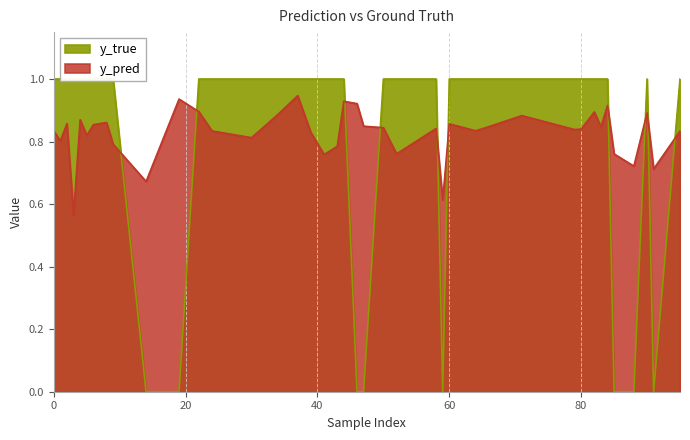

How many interior local peaks does the y_pred series have?

12